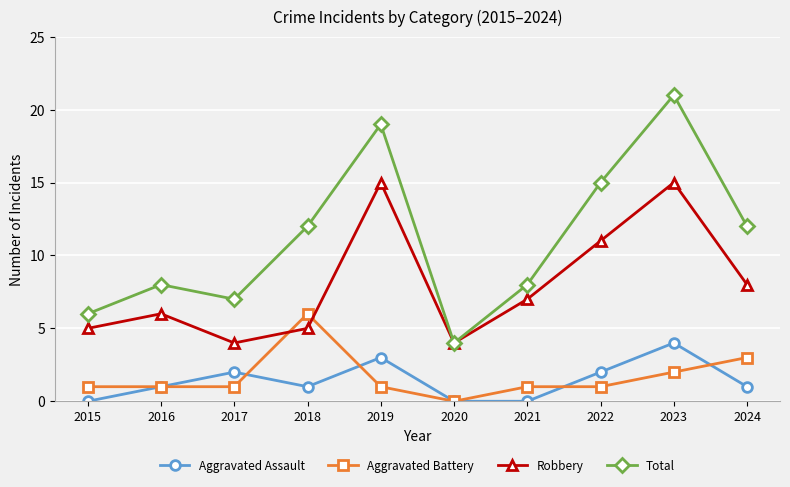

Is it true that Robbery equals 5 at 2020?

False